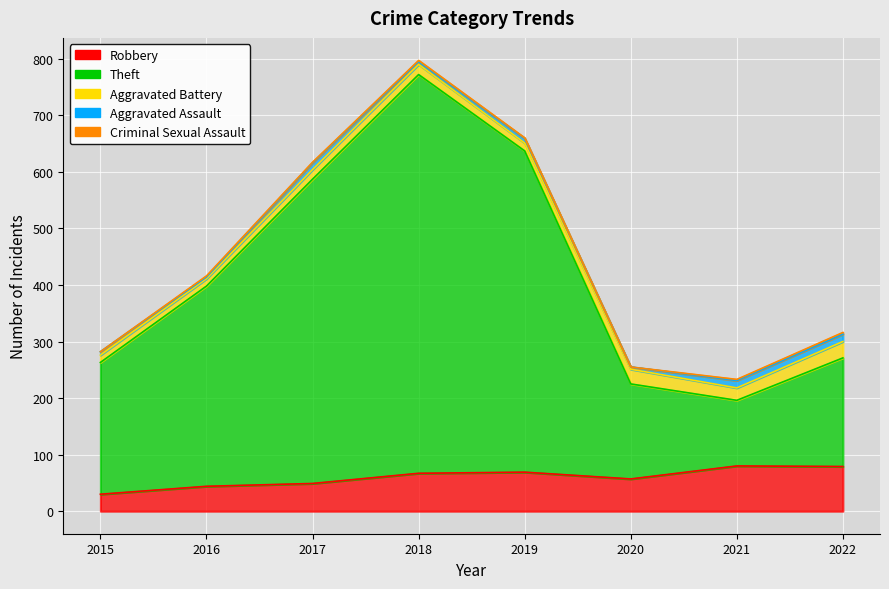

What is the difference between the highest and lowest values at 2022?

189